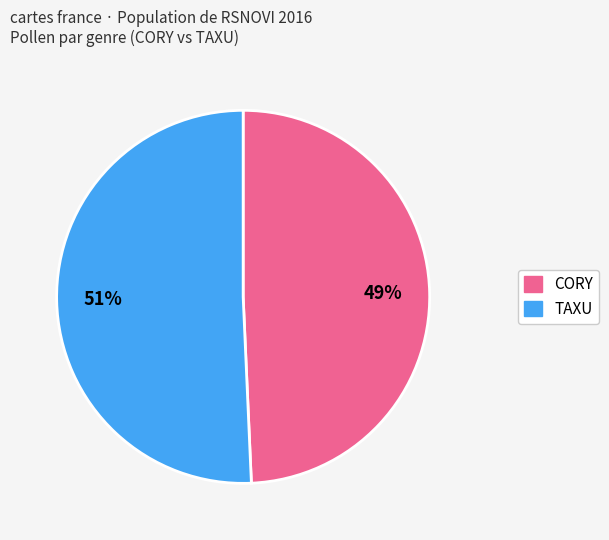

To the nearest percent, what is the average slice percentage?

50%